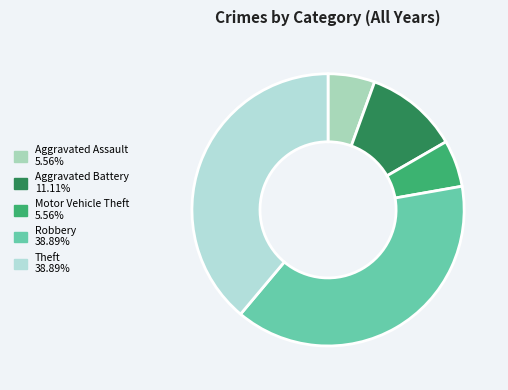

Which has a higher value, Aggravated Battery or Robbery?

Robbery